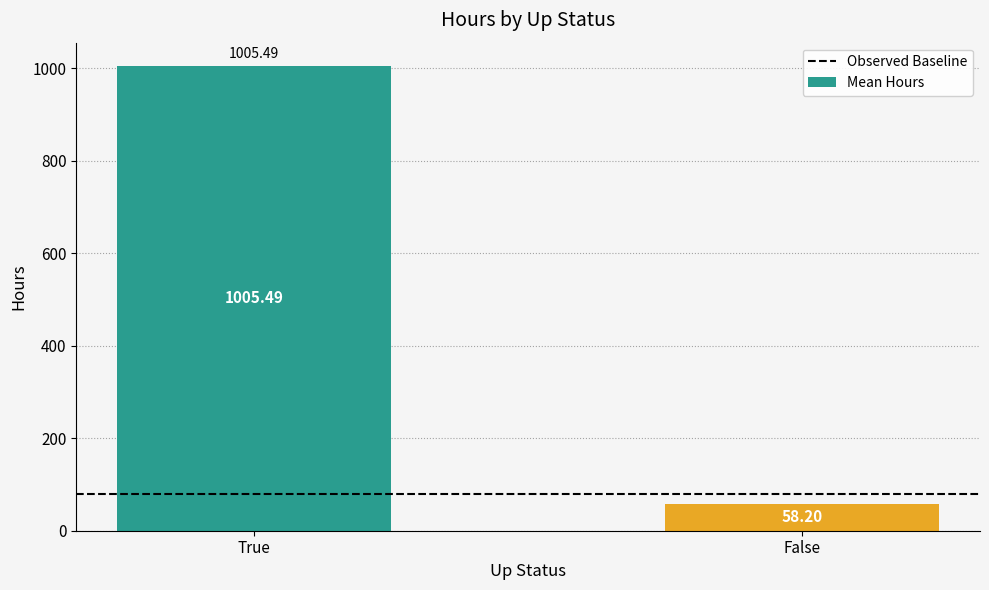

What is the difference between the maximum and minimum values?

947.3